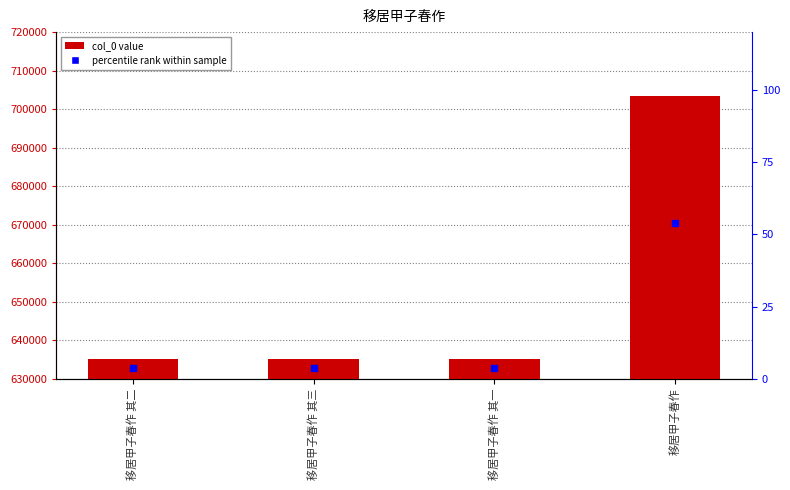

What is the difference between the values at 移居甲子春作 其三 and 移居甲子春作 其一?

2